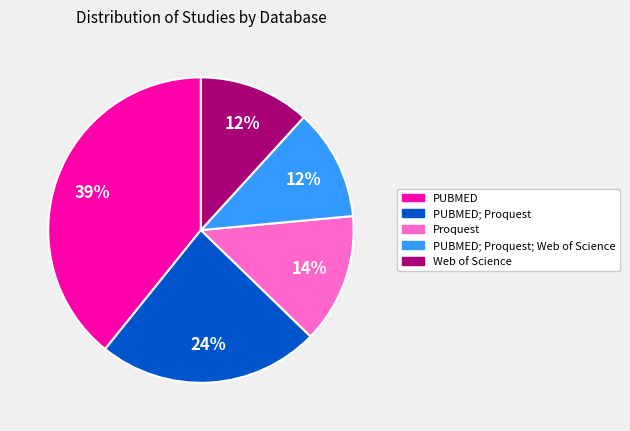

What percentage is the PUBMED; Proquest; Web of Science slice, to the nearest percent?

12%